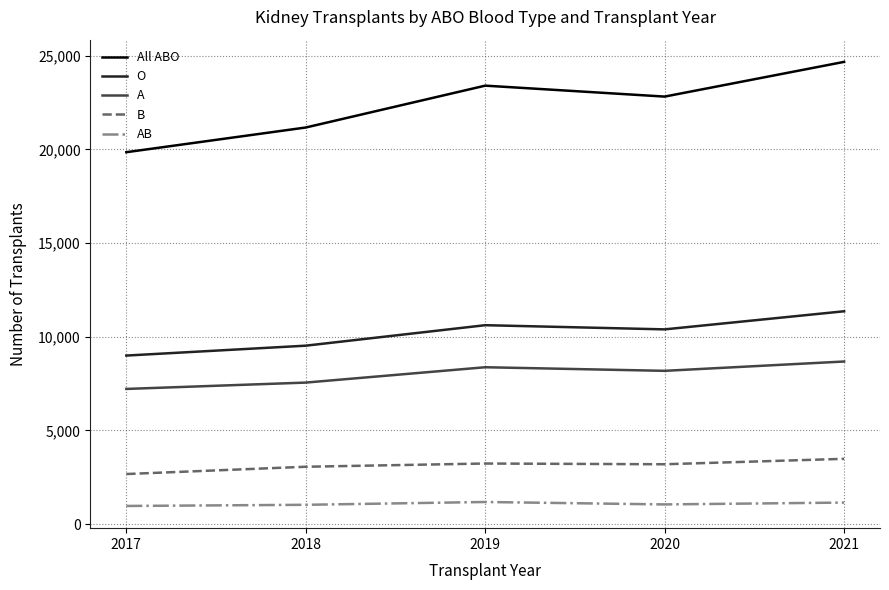

What is the highest value of the All ABO series?

24670